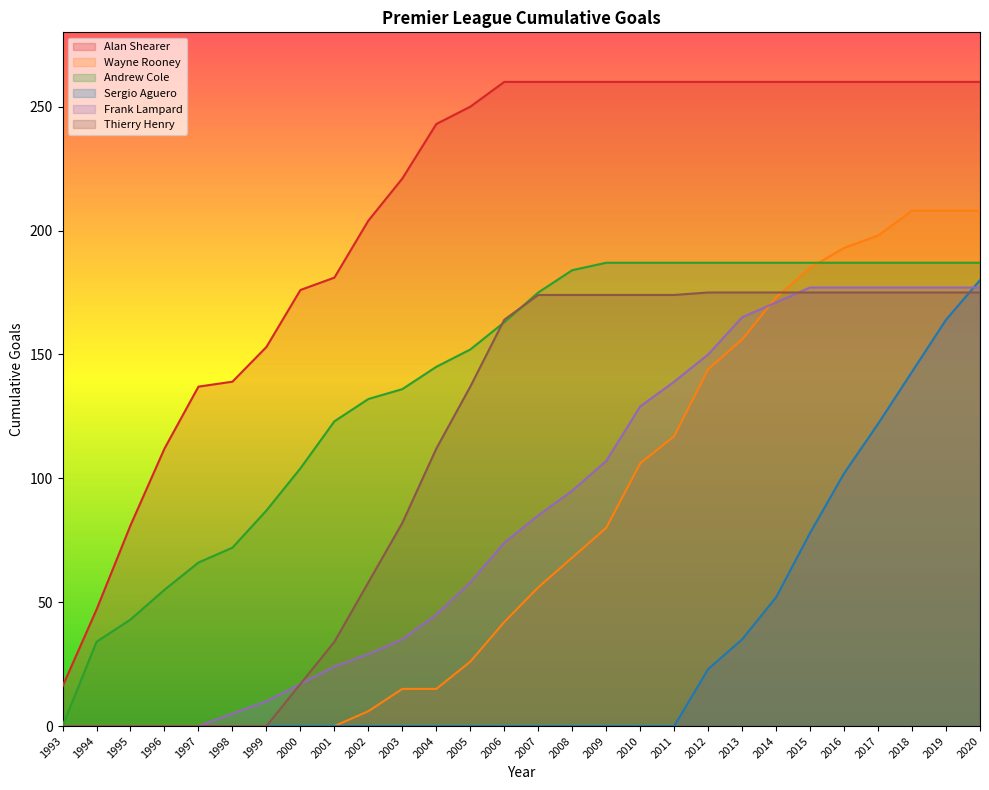

Where is Wayne Rooney nearest to the value 104?

2010